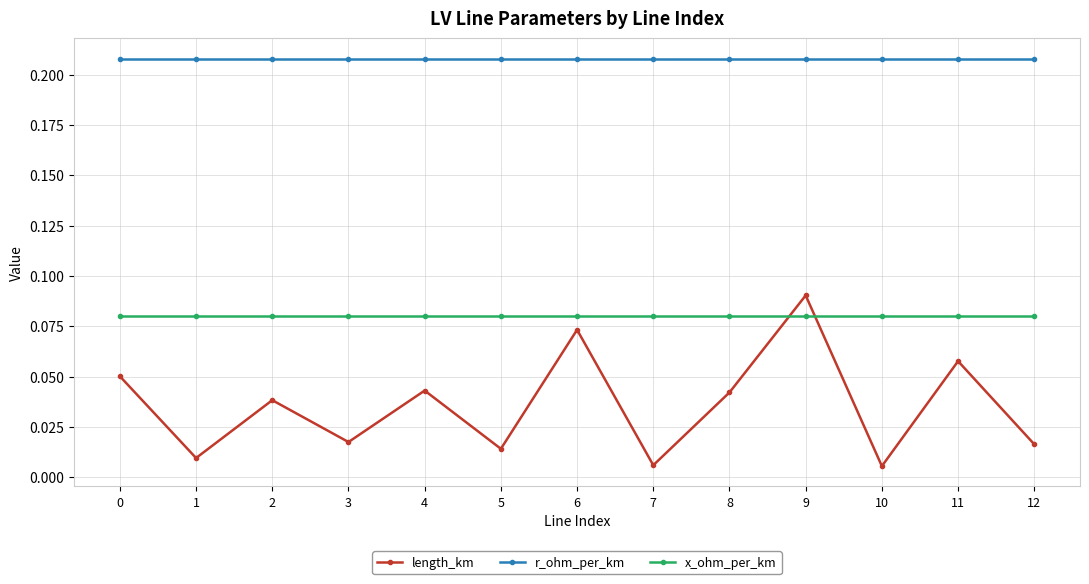

Is this an area chart (filled region under the line)?

No